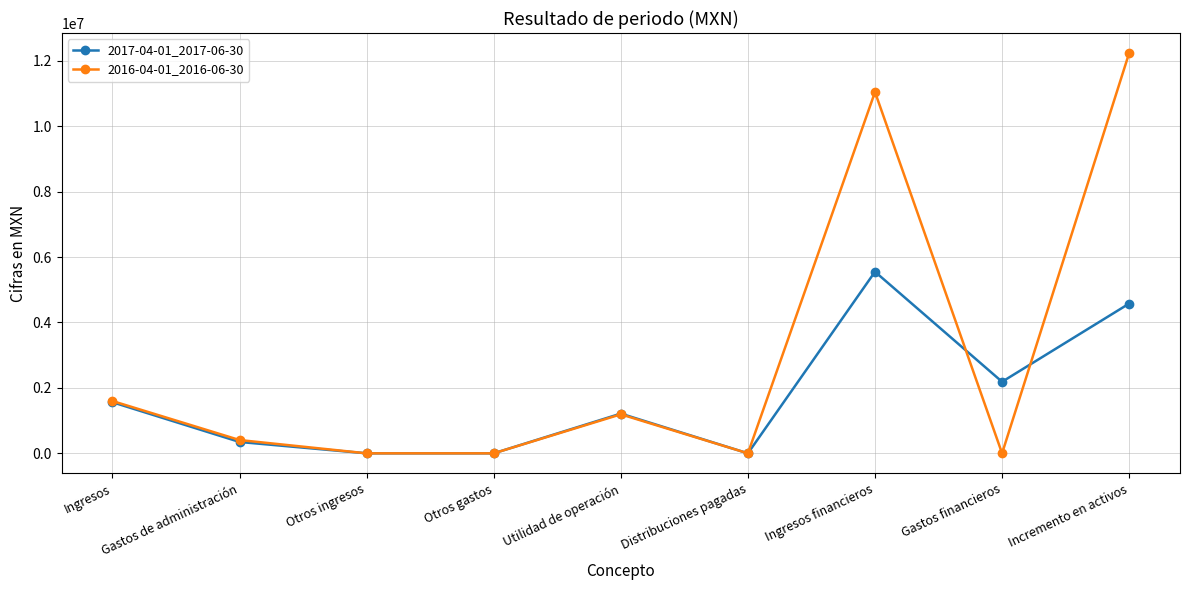

How many data points in 2016-04-01_2016-06-30 are less than 406000?

4